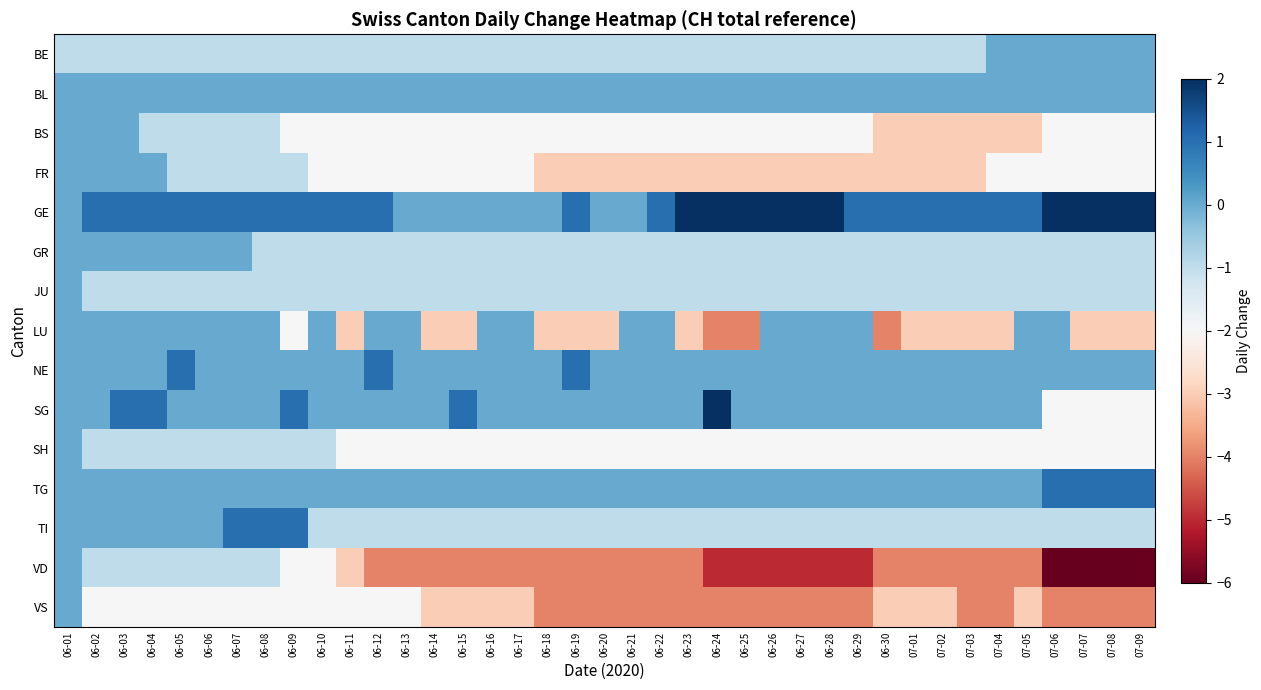

Rank the series by their maximum value, from highest to lowest.

GE, SG, NE, TG, TI, BE, BL, BS, FR, GR, JU, LU, SH, VD, VS